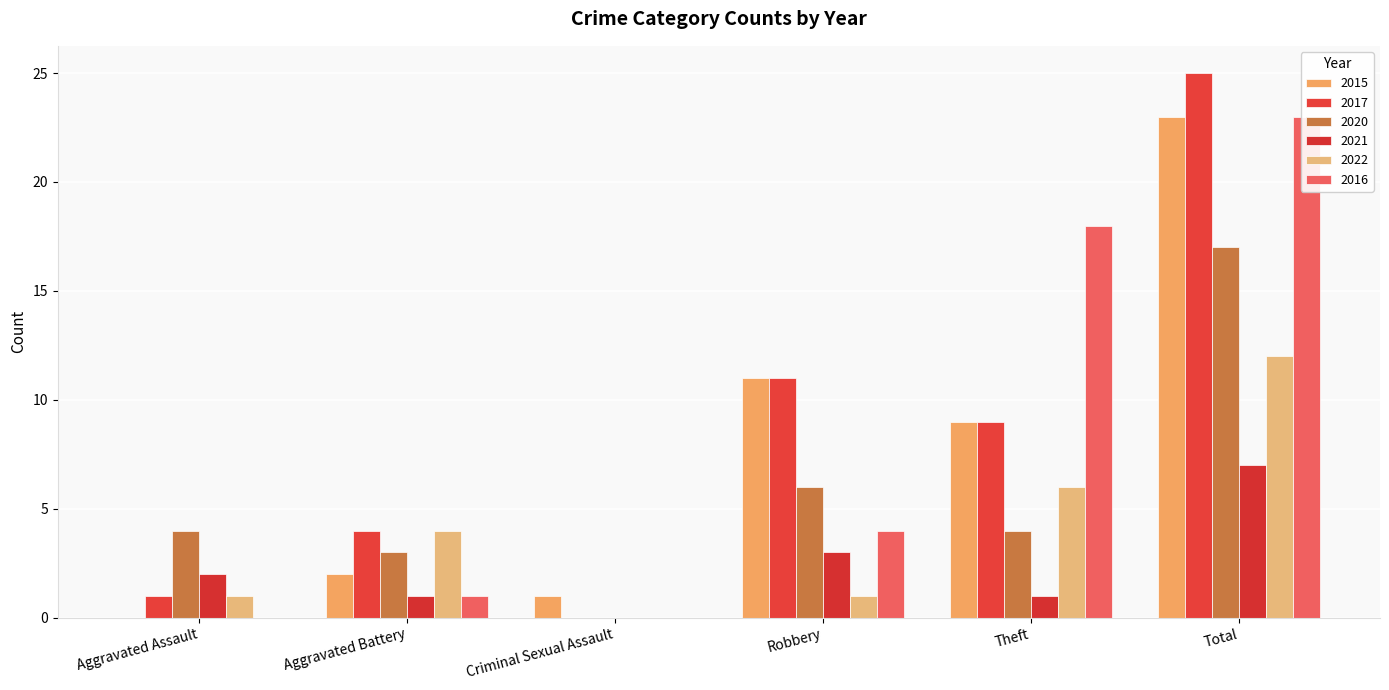

At how many categories does at least one series exceed 18?

1